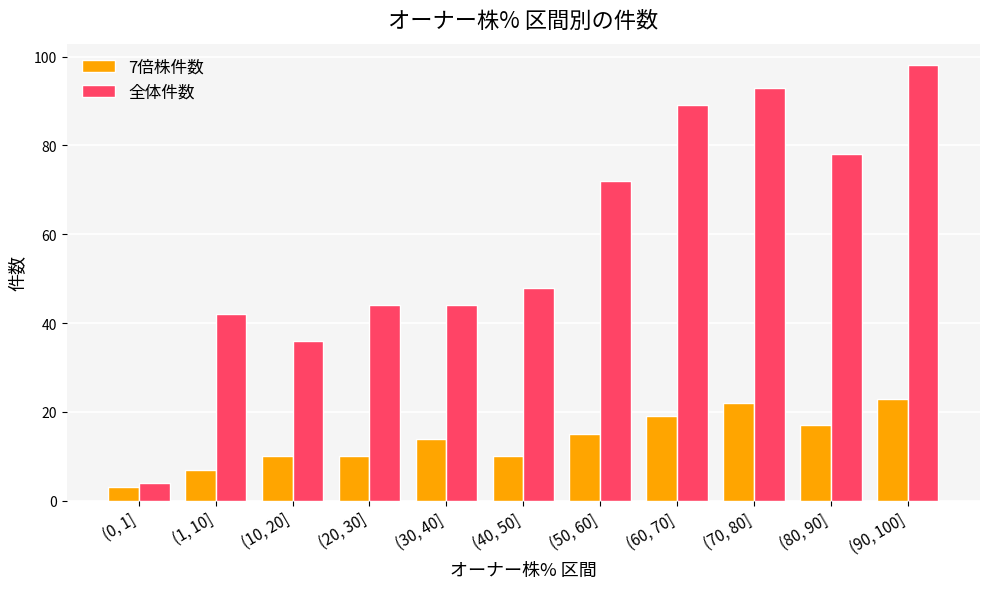

What is the label of the 4th bar from the right?

(60, 70]